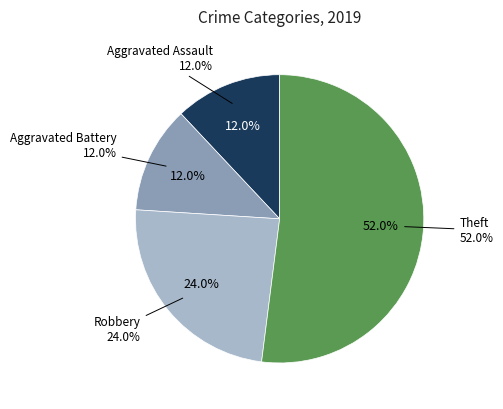

Does Theft account for over 50% of the chart?

Yes